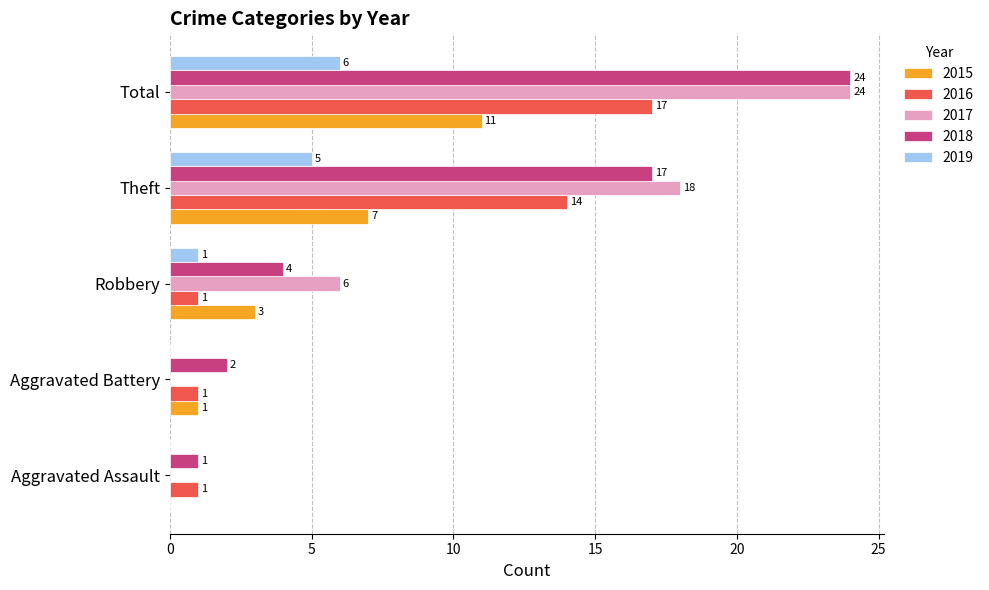

How many categories are shown in the chart?

5